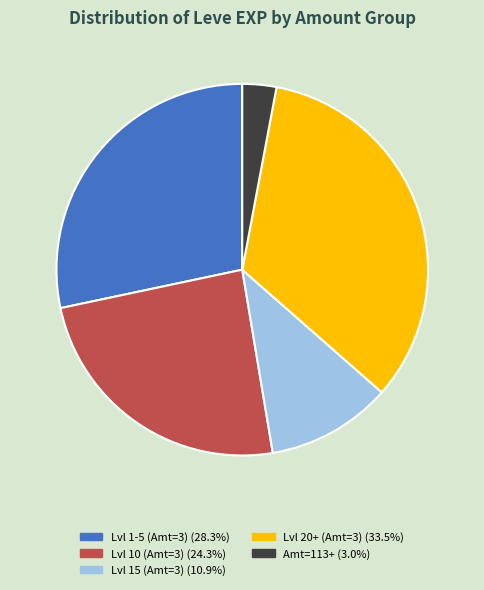

What is the ratio of the value at Lvl 10 (Amt=3) (24.3%) to the value at Lvl 20+ (Amt=3) (33.5%)?

0.7